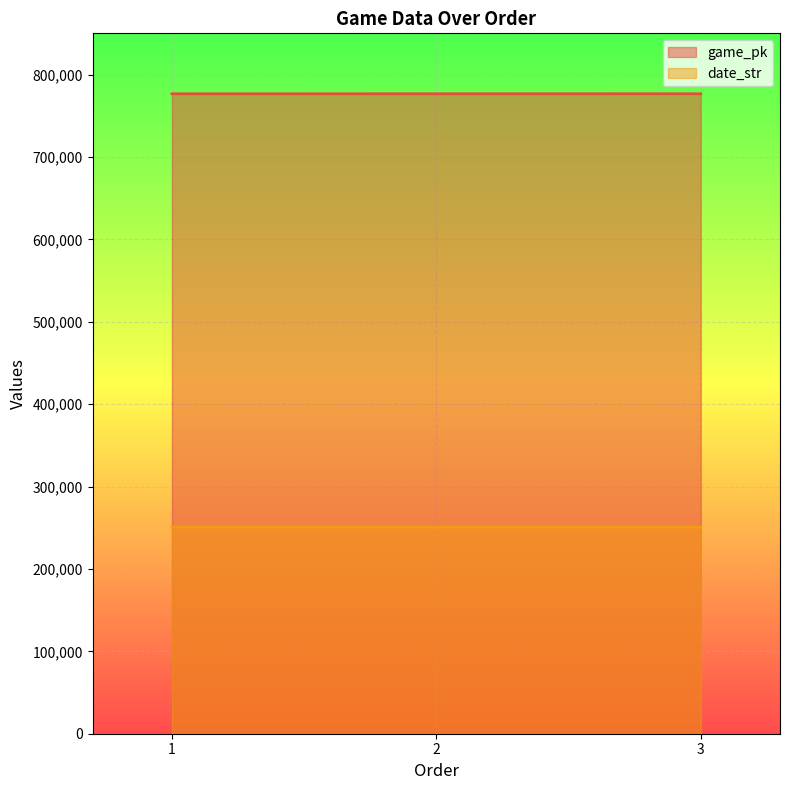

Reading left to right, what are all the values shown in this chart?

game_pk: 1=776635	2=776658	3=776672
date_str: 1=250822	2=250820	3=250819